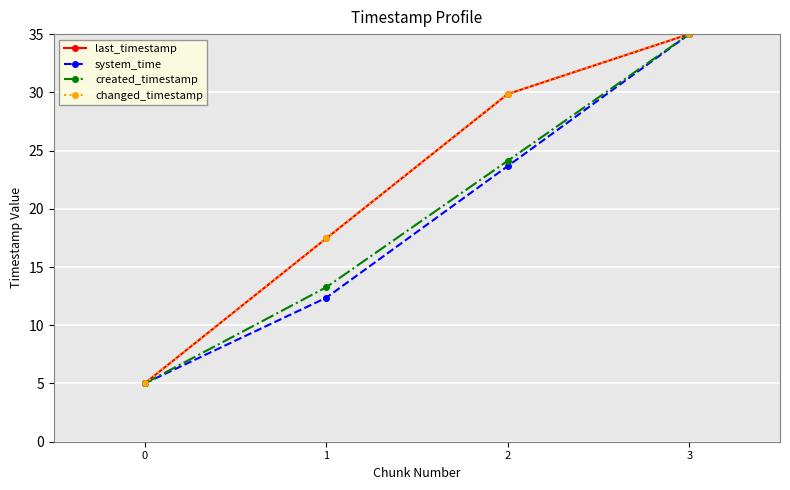

True or false: system_time and changed_timestamp cross at least once.

False